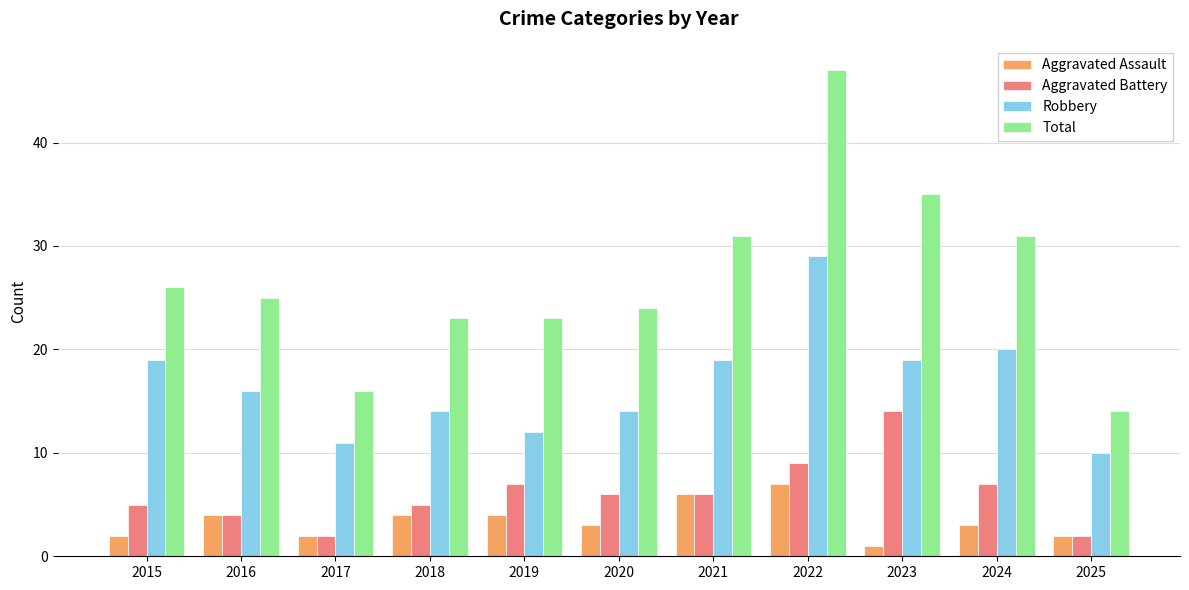

How many bars are there in each group?

4